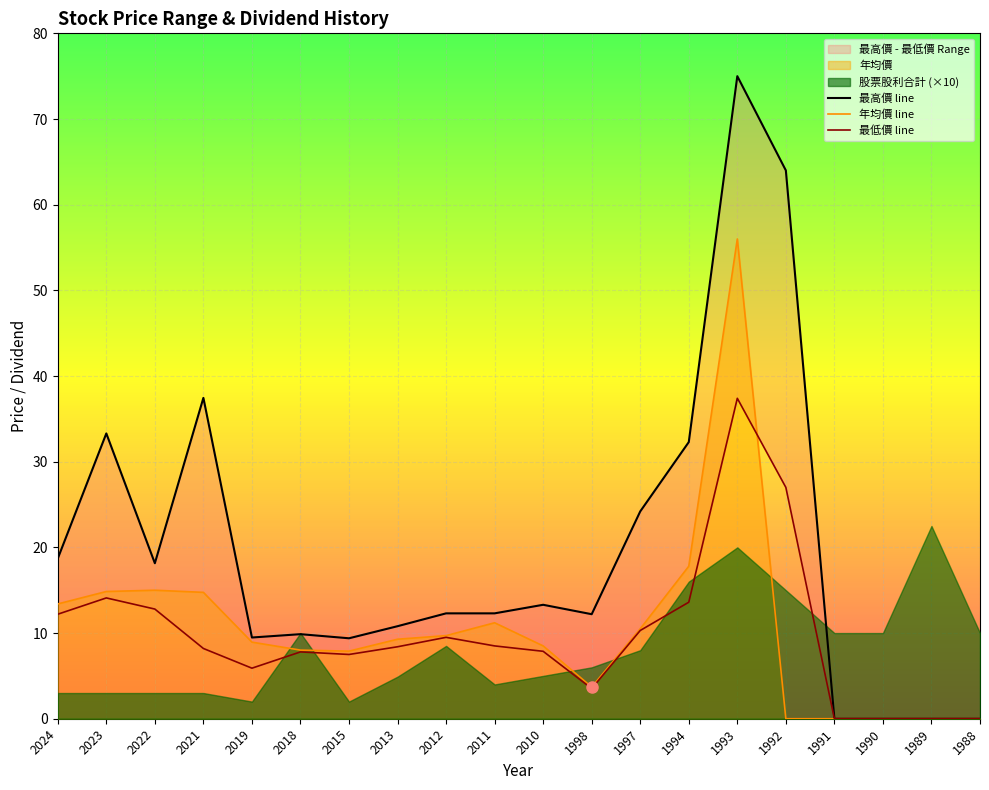

How many values in the 年均價 series are below 9?

10